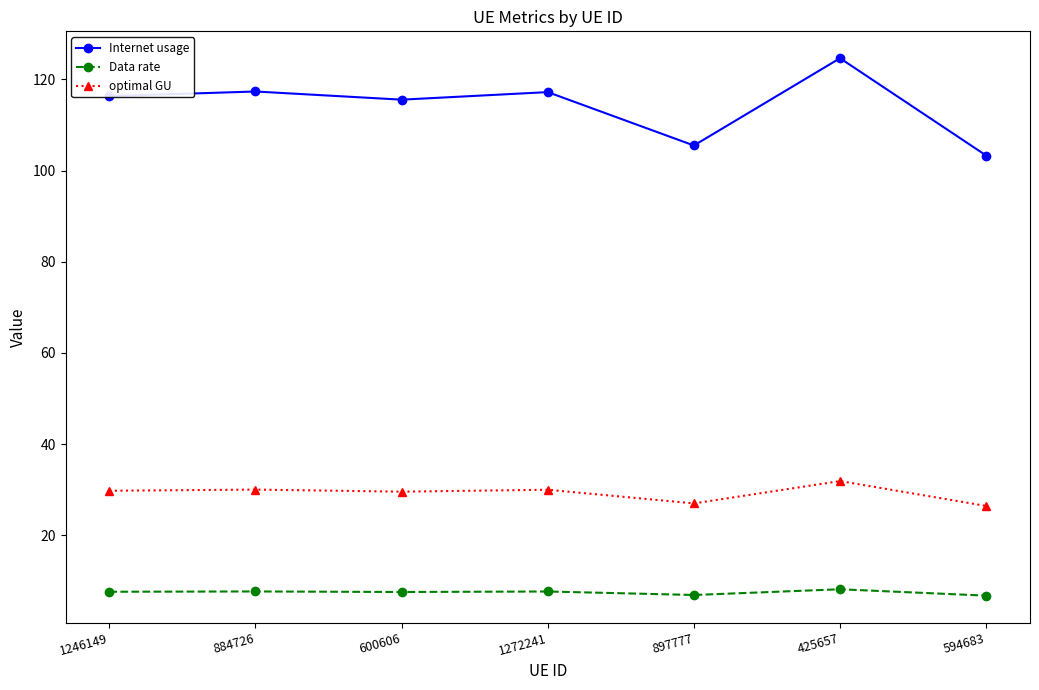

Rank the series at 425657 from lowest to highest value.

Data rate, optimal GU, Internet usage